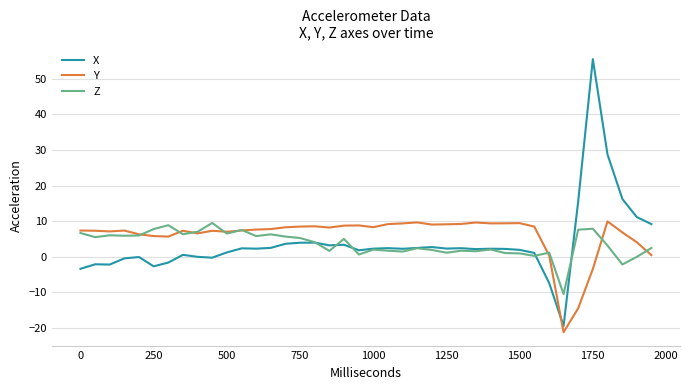

What is the lowest value of the X series?

-19.4